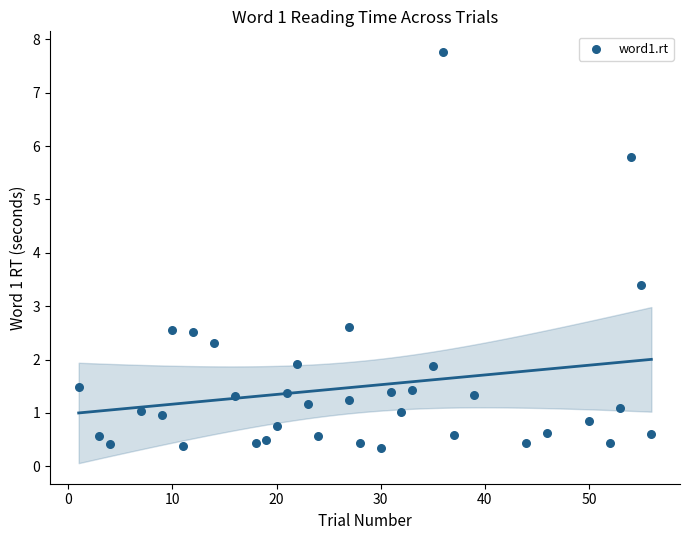

What Y value in the scatter plot is closest to 4?

3.4